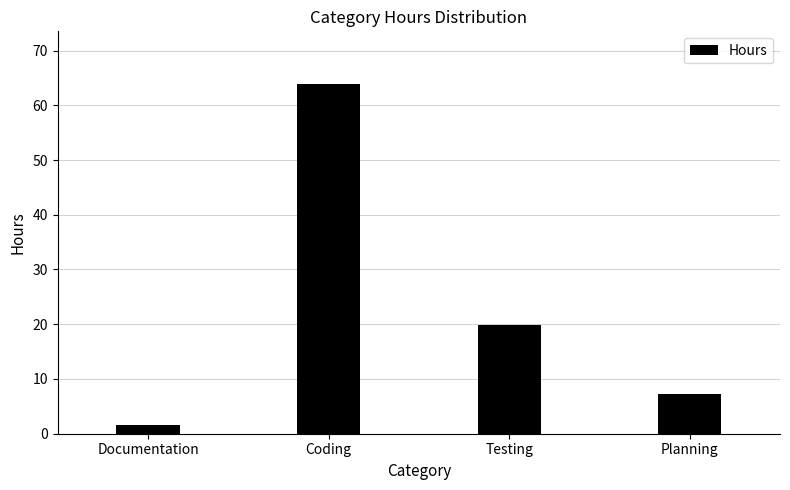

What is the maximum value shown in the chart?

63.9